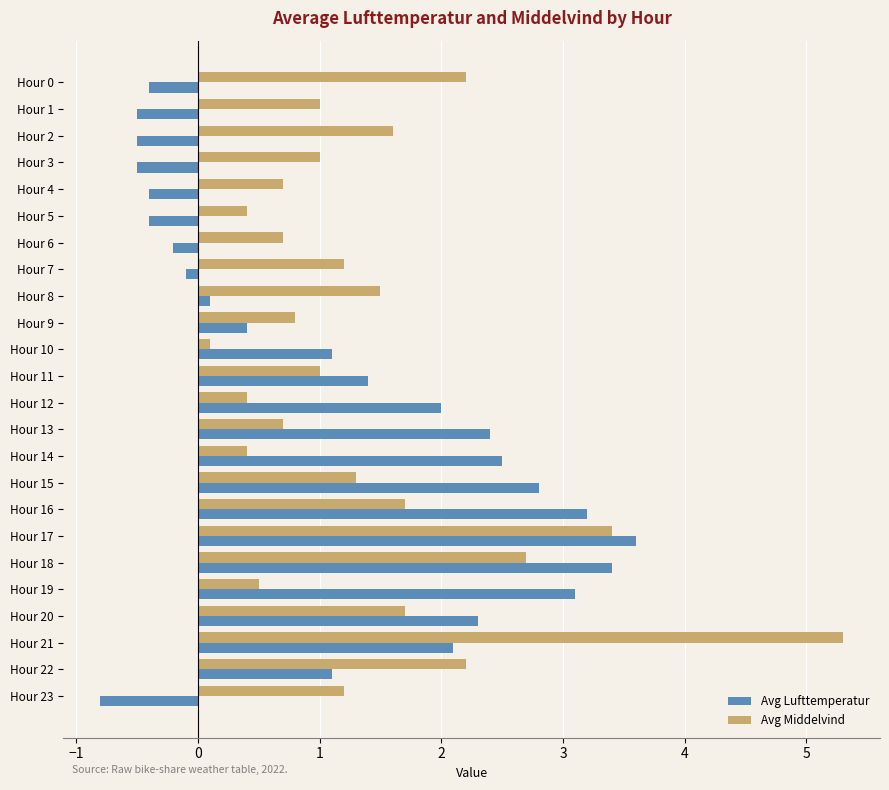

At which category is the sum across all series the highest?

Hour 21